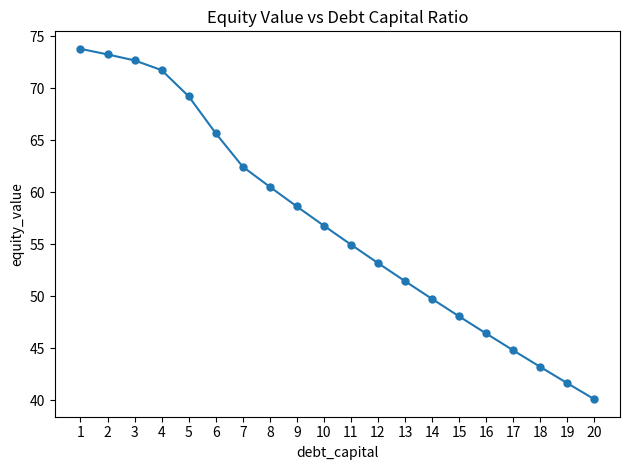

What is the difference between the maximum and minimum values?

33.7